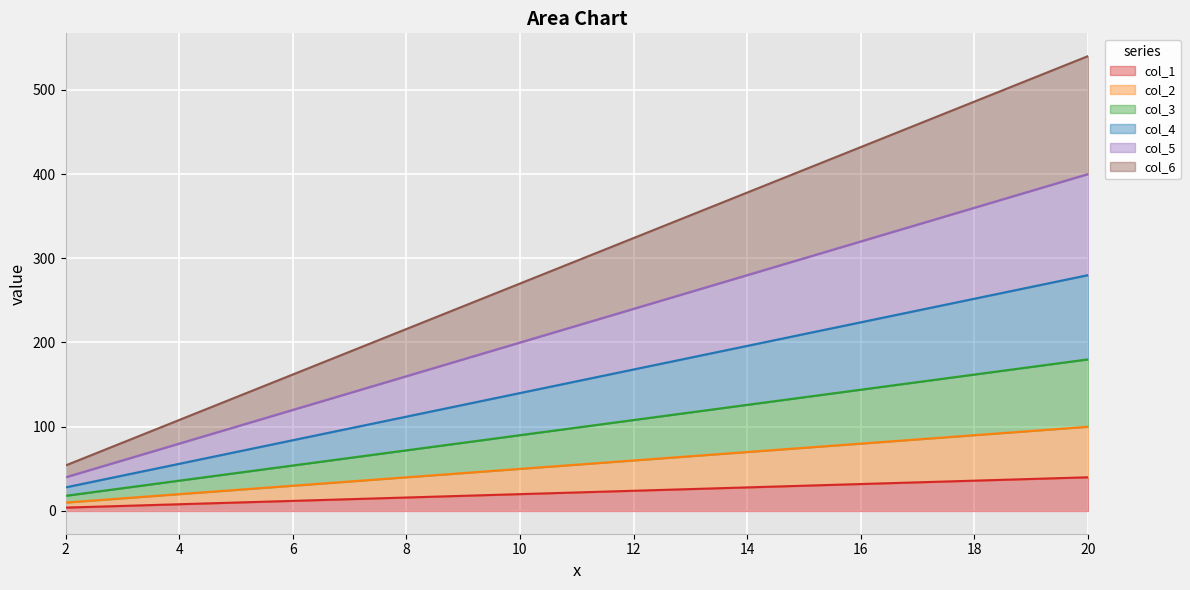

What is the greatest value displayed?

540